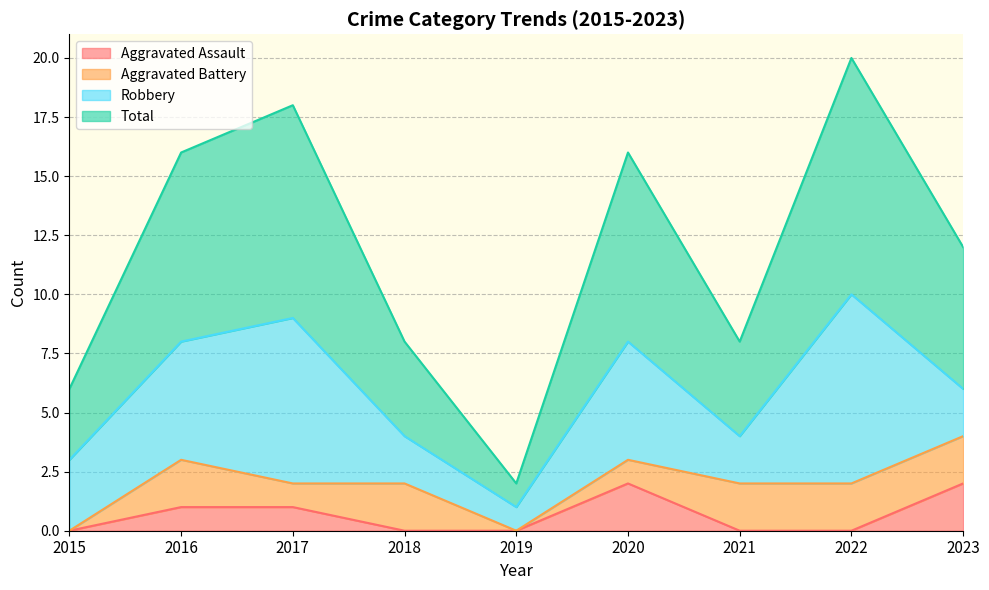

Which series has the largest total across all categories?

Total